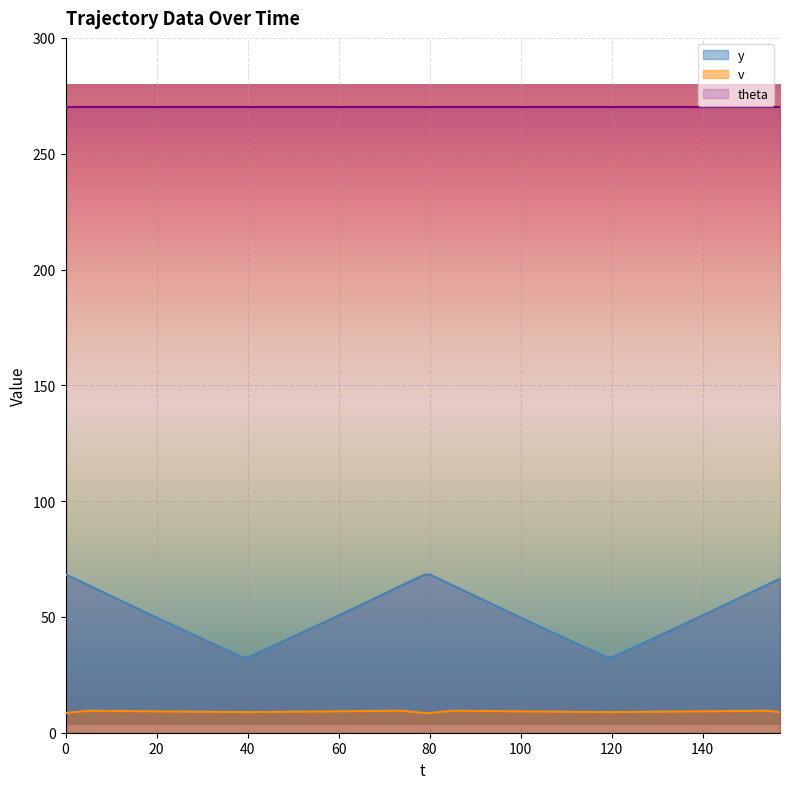

What are all the series names shown in the legend?

y, v, theta